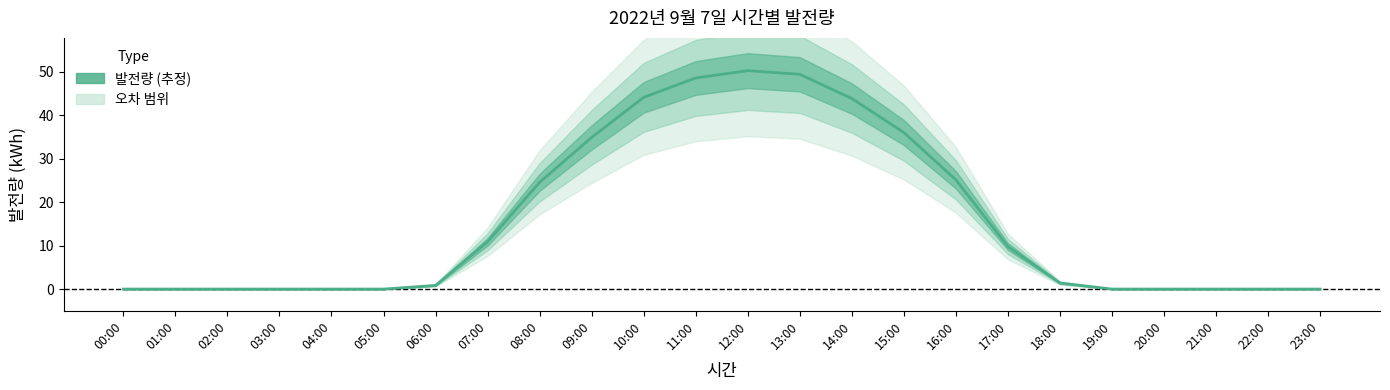

What is the average value?

15.8